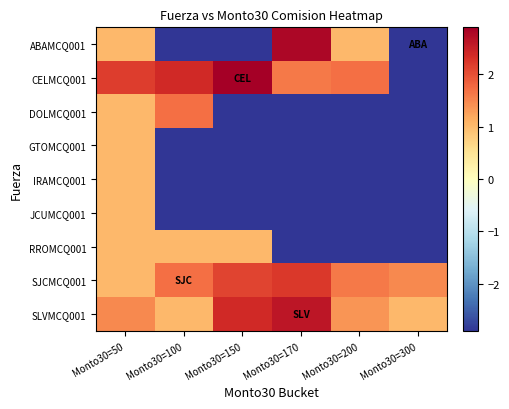

Reading left to right, what are all the values shown in this chart?

ABAMCQ001: Monto30=50=1.0	Monto30=100=-2.9	Monto30=150=-2.9	Monto30=170=2.8	Monto30=200=1.0	Monto30=300=-2.9
CELMCQ001: Monto30=50=2.2	Monto30=100=2.4	Monto30=150=2.9	Monto30=170=1.6	Monto30=200=1.7	Monto30=300=-2.9
DOLMCQ001: Monto30=50=1.0	Monto30=100=1.7	Monto30=150=-2.9	Monto30=170=-2.9	Monto30=200=-2.9	Monto30=300=-2.9
GTOMCQ001: Monto30=50=1.0	Monto30=100=-2.9	Monto30=150=-2.9	Monto30=170=-2.9	Monto30=200=-2.9	Monto30=300=-2.9
IRAMCQ001: Monto30=50=1.0	Monto30=100=-2.9	Monto30=150=-2.9	Monto30=170=-2.9	Monto30=200=-2.9	Monto30=300=-2.9
JCUMCQ001: Monto30=50=1.0	Monto30=100=-2.9	Monto30=150=-2.9	Monto30=170=-2.9	Monto30=200=-2.9	Monto30=300=-2.9
RROMCQ001: Monto30=50=1.0	Monto30=100=1.0	Monto30=150=1.0	Monto30=170=-2.9	Monto30=200=-2.9	Monto30=300=-2.9
SJCMCQ001: Monto30=50=1.0	Monto30=100=1.7	Monto30=150=2.1	Monto30=170=2.2	Monto30=200=1.6	Monto30=300=1.5
SLVMCQ001: Monto30=50=1.5	Monto30=100=1.0	Monto30=150=2.4	Monto30=170=2.6	Monto30=200=1.4	Monto30=300=1.0